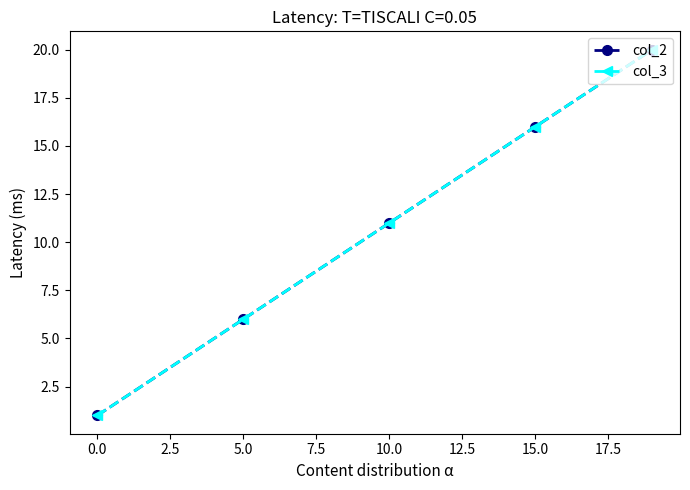

Reading left to right, extract all data points from this chart.

col_2: 1	6	11	16	20
col_3: 1	6	11	16	20